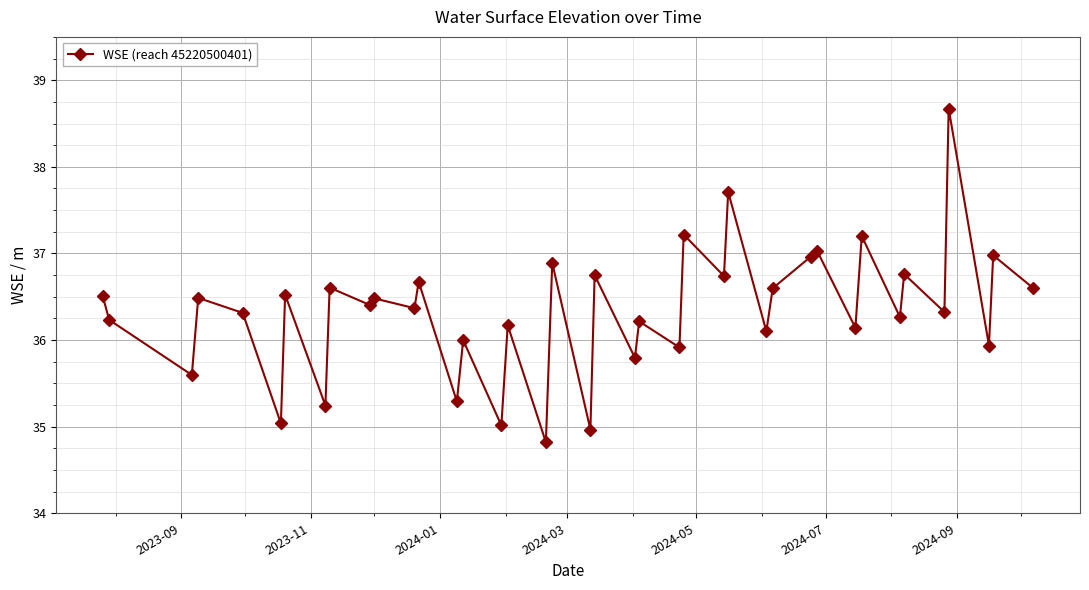

What is the value of the 5th point from the left?

36.3